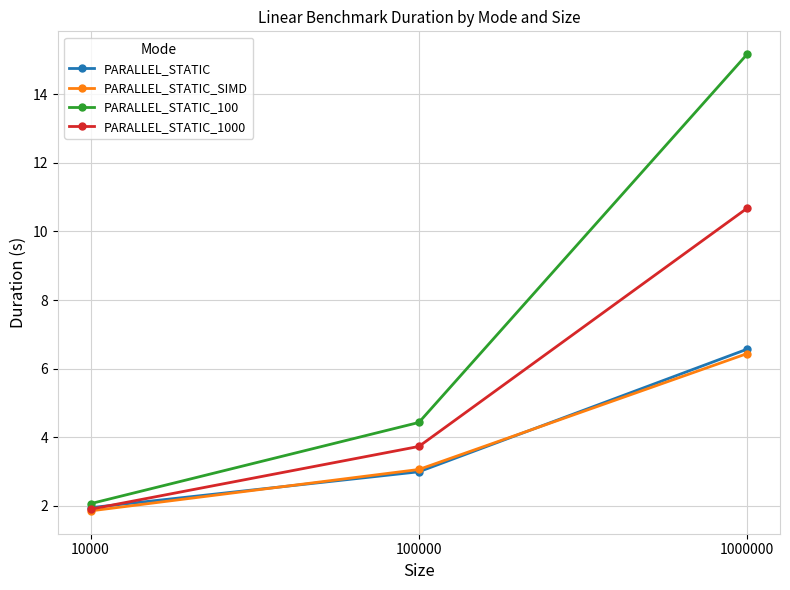

List the series in order of their peak value, highest first.

PARALLEL_STATIC_100, PARALLEL_STATIC_1000, PARALLEL_STATIC, PARALLEL_STATIC_SIMD